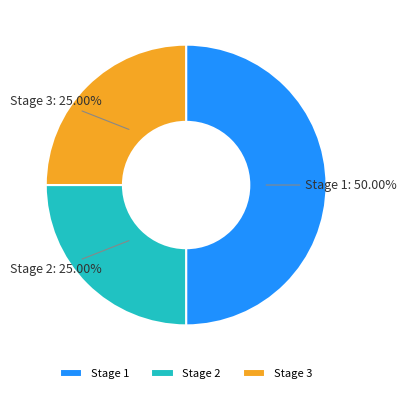

To the nearest percent, what is the combined percentage of Stage 2 and Stage 3?

50%